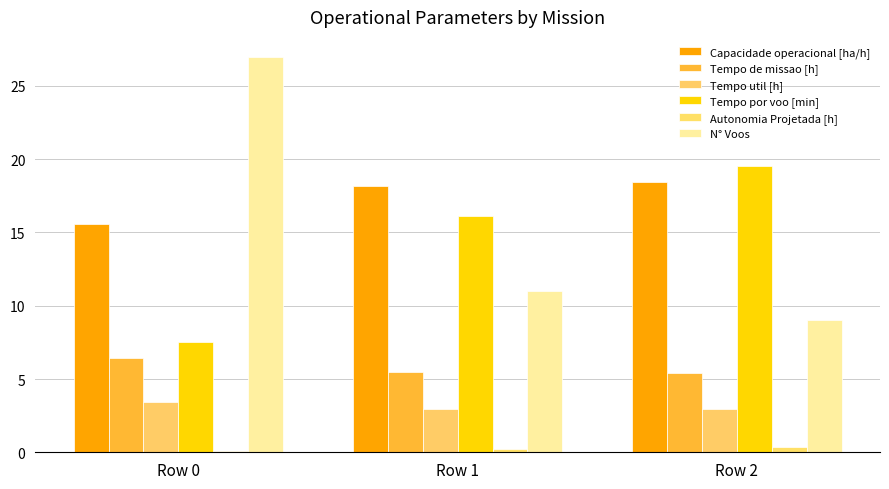

The value of N° Voos at Row 1 is 11.0. True or false?

True